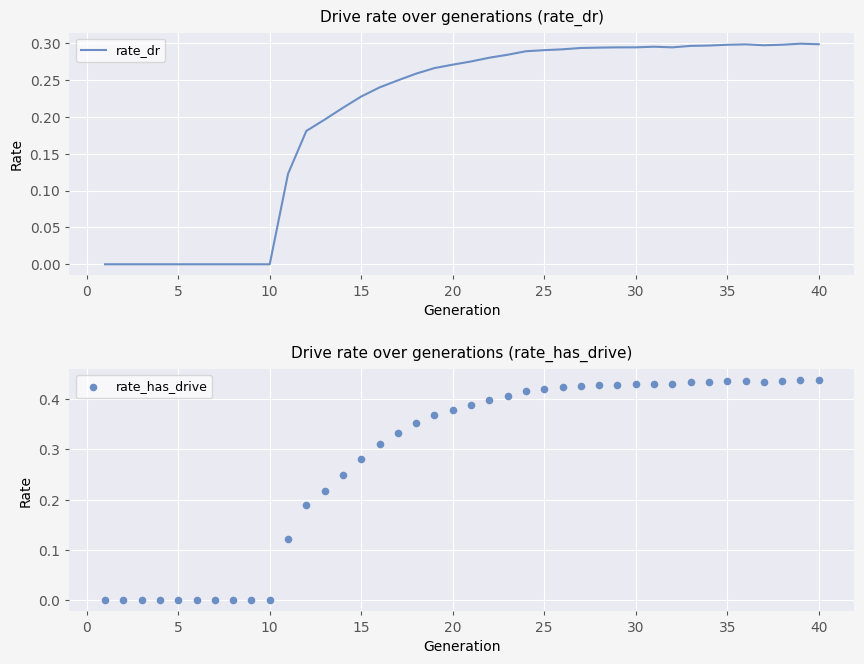

Which series contains the highest Y value?

rate_has_drive